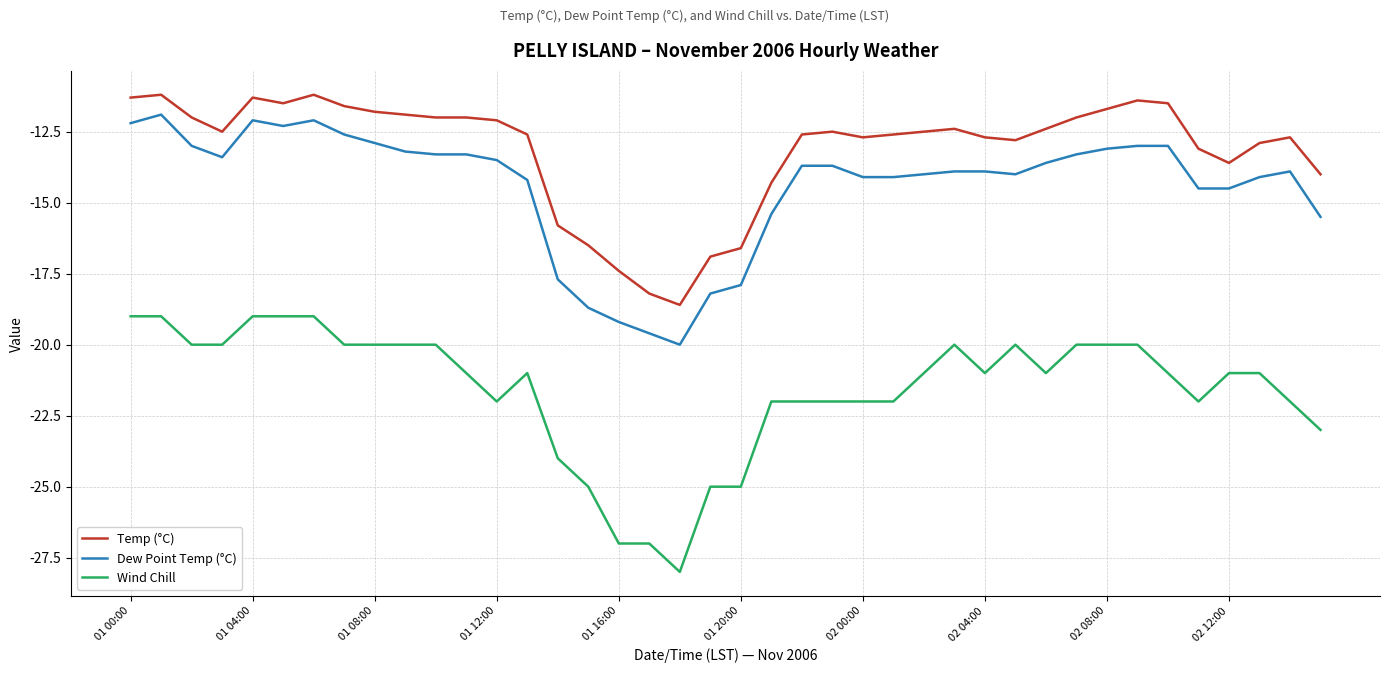

What is the difference between the maximum and minimum values in the Temp (°C) series?

7.4